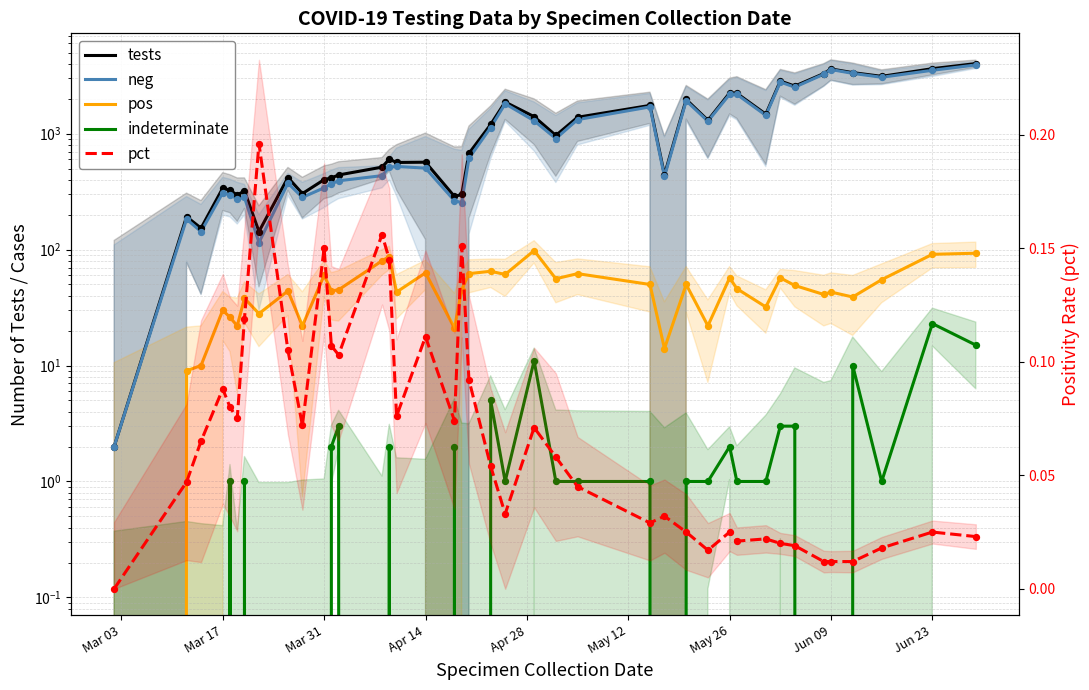

At how many categories does at least one series exceed 205?

36